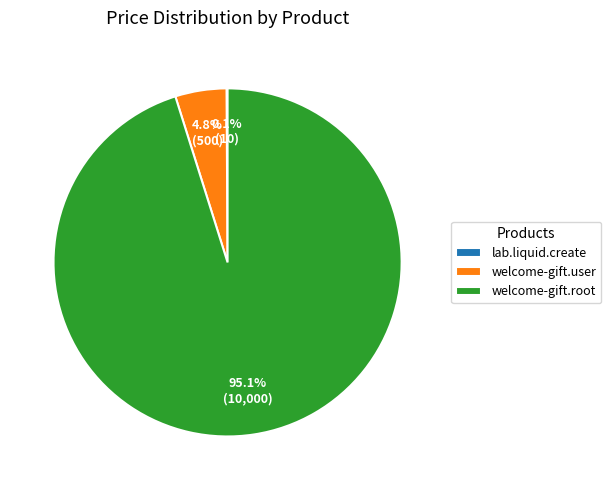

Which has a higher value, welcome-gift.root or welcome-gift.user?

welcome-gift.root